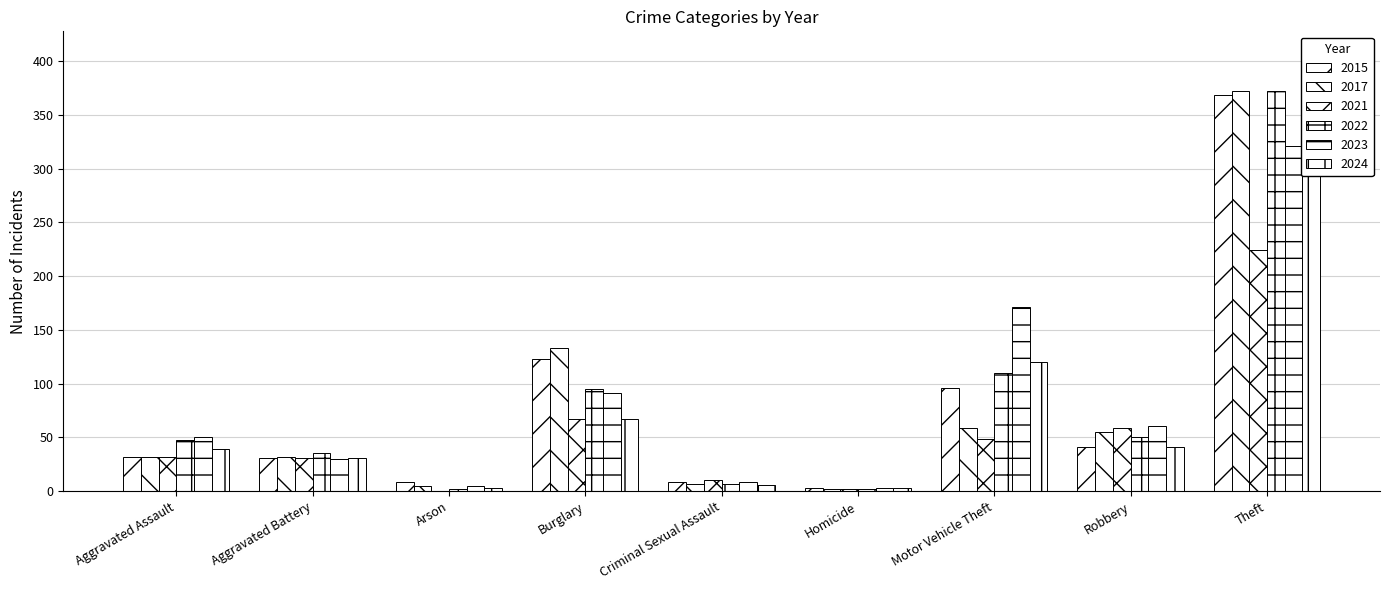

Where does the 2022 series first go above 48?

Burglary